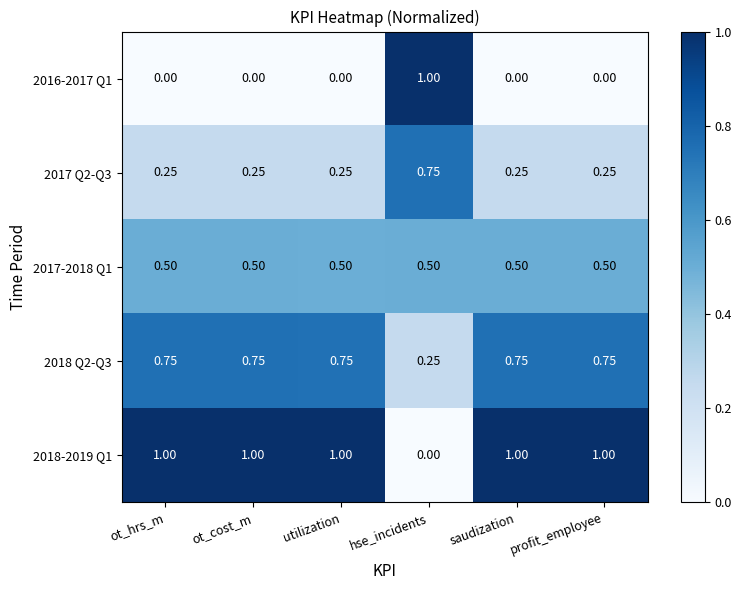

Is the value of 2018 Q2-Q3 at ot_cost_m greater than the value of 2017 Q2-Q3 at ot_hrs_m?

Yes